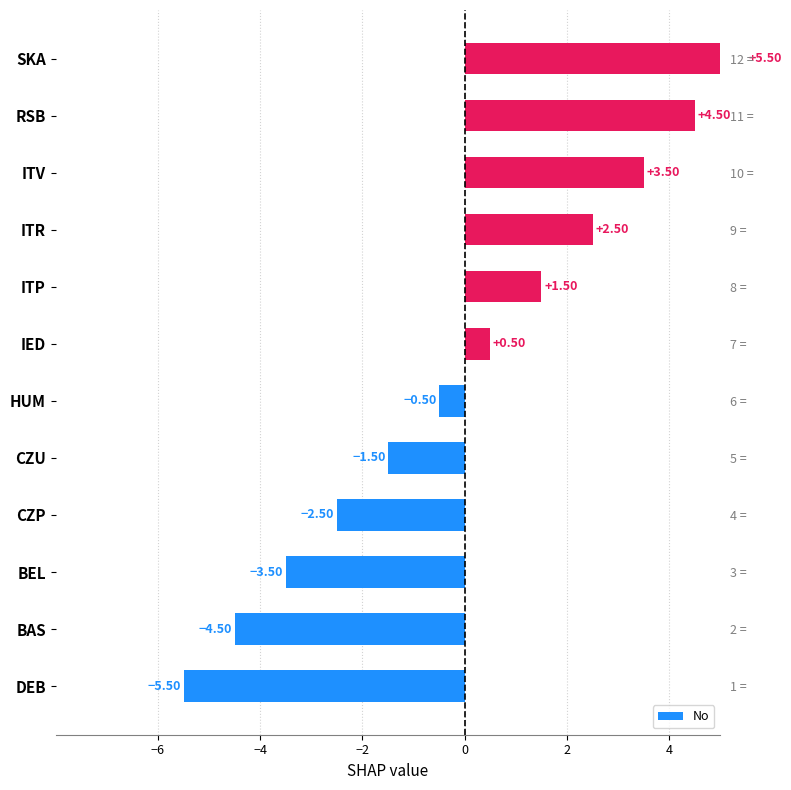

What is the value of the 7th bar from the left?

0.5